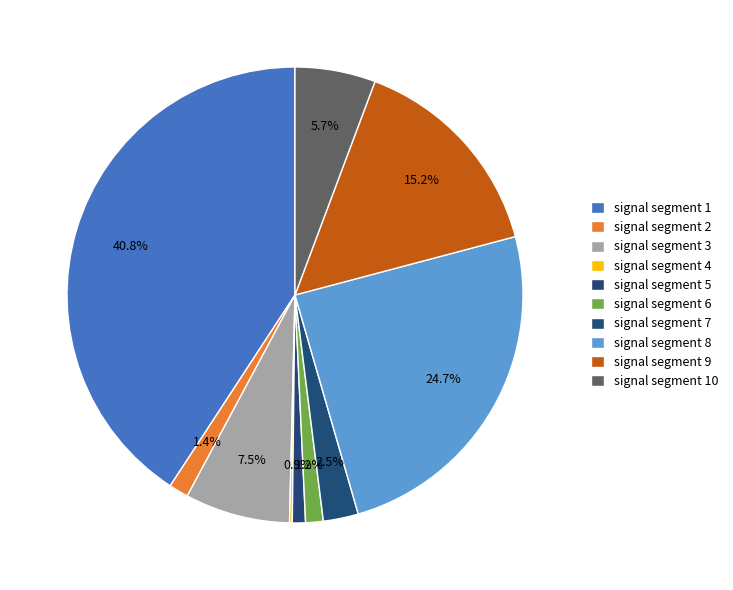

To the nearest percent, what portion does signal segment 7 represent?

2%